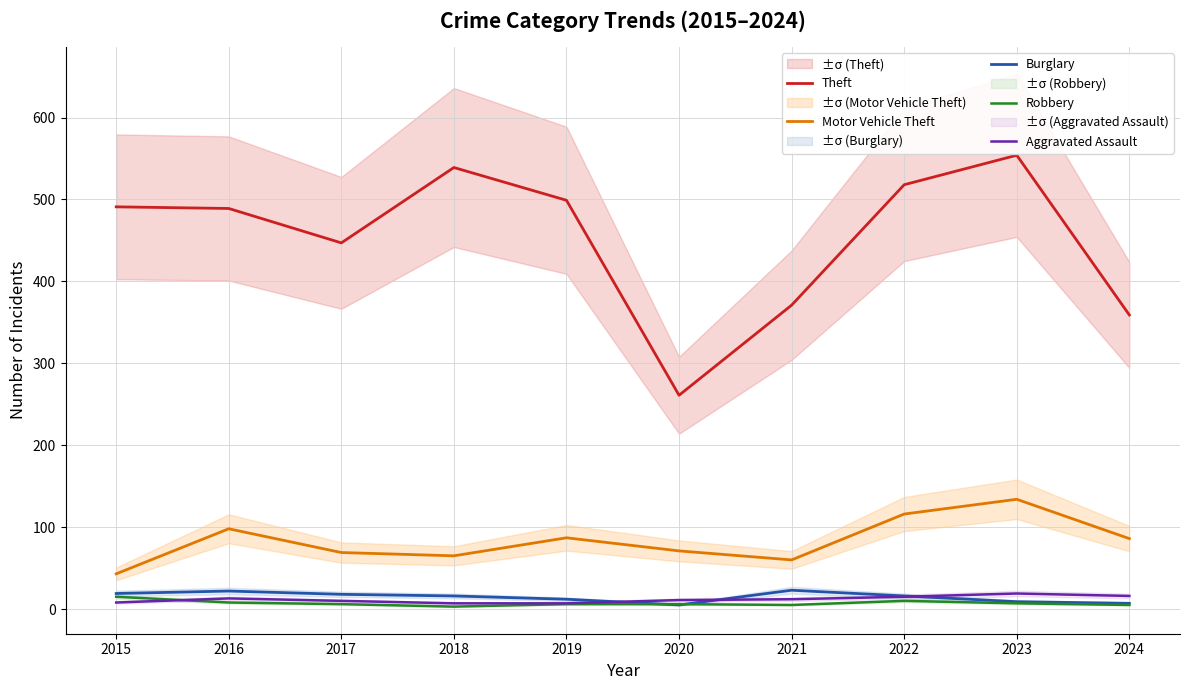

How many lines are shown in the chart?

5